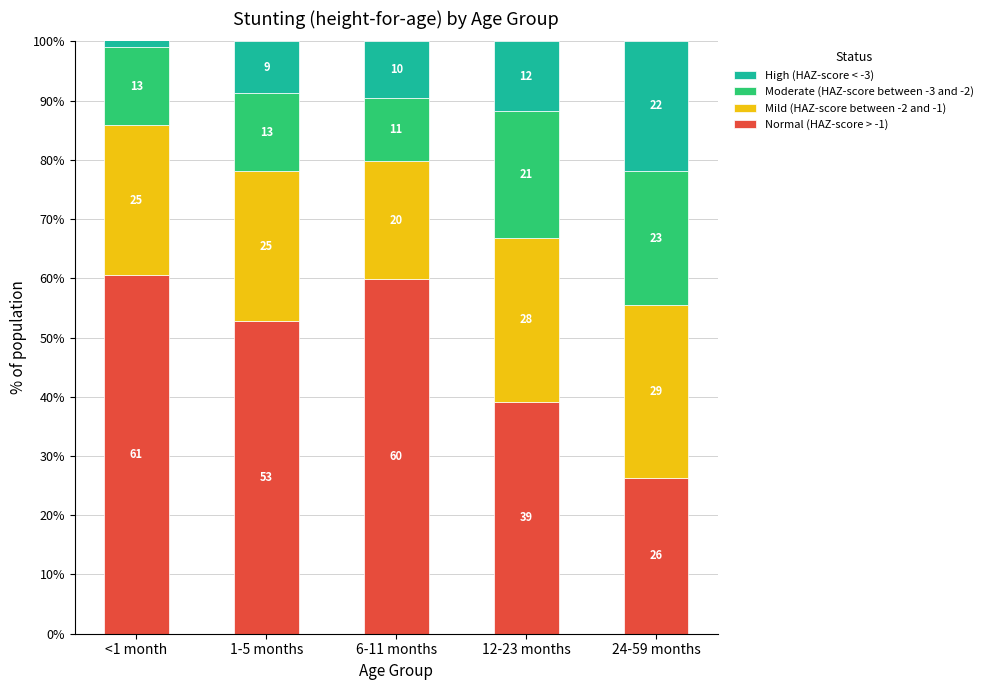

How many bars are there in total?

20